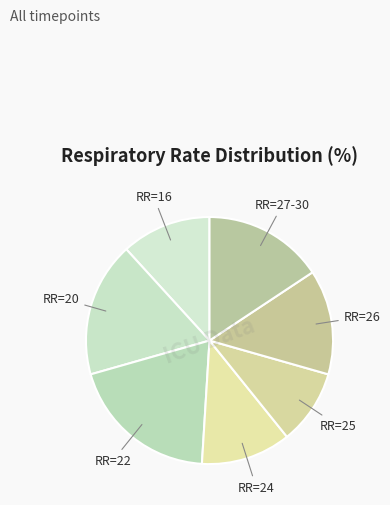

Do RR=26 and RR=22 together represent more than half of the pie?

No